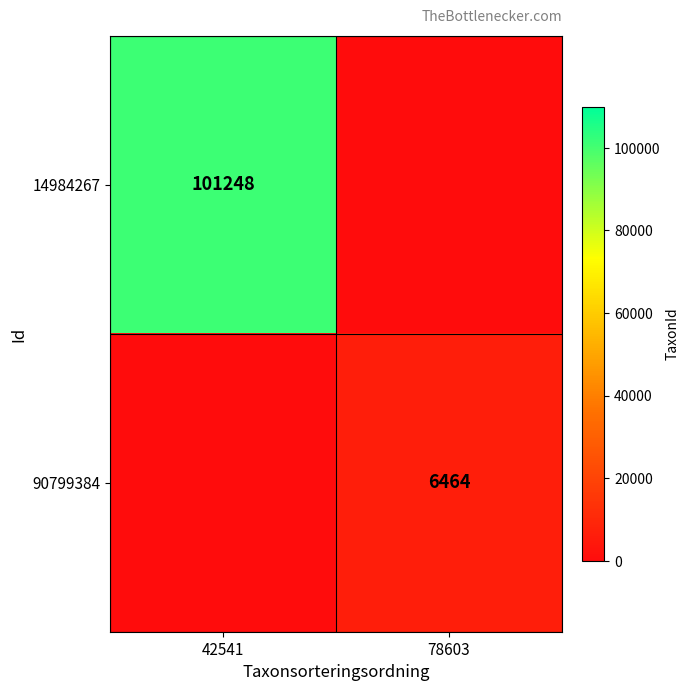

The value of 14984267 at 42541 is 101248. True or false?

True